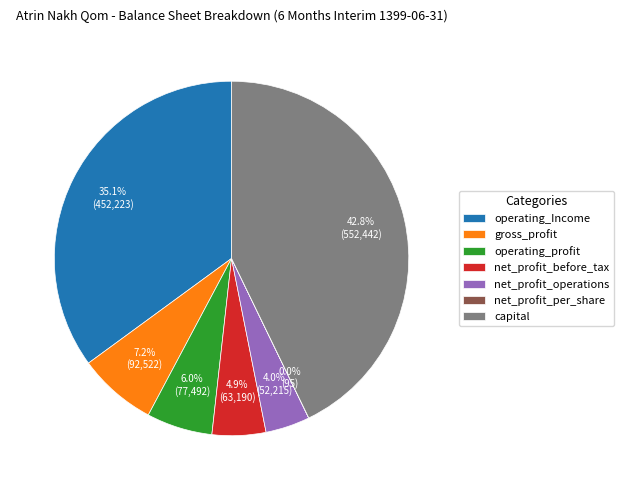

Which has a higher value, net_profit_operations or operating_Income?

operating_Income